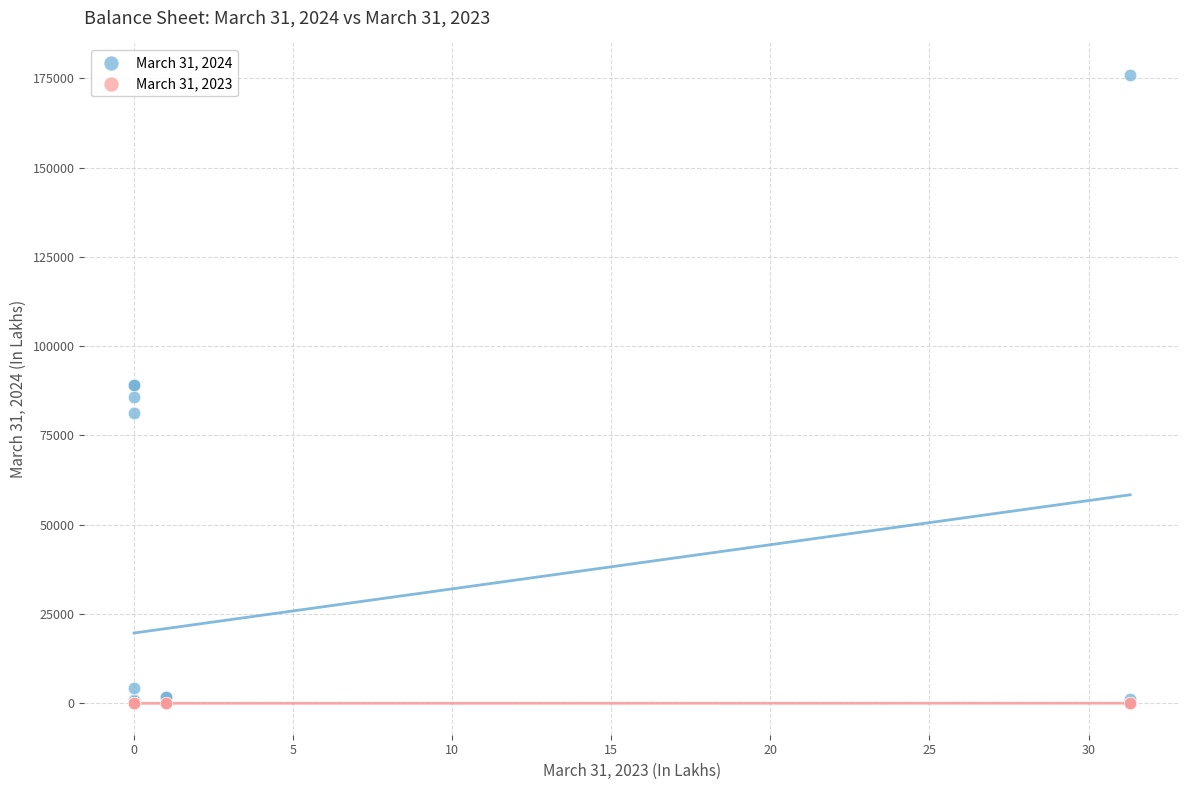

What are all the series names shown in the legend?

March 31, 2024, March 31, 2023